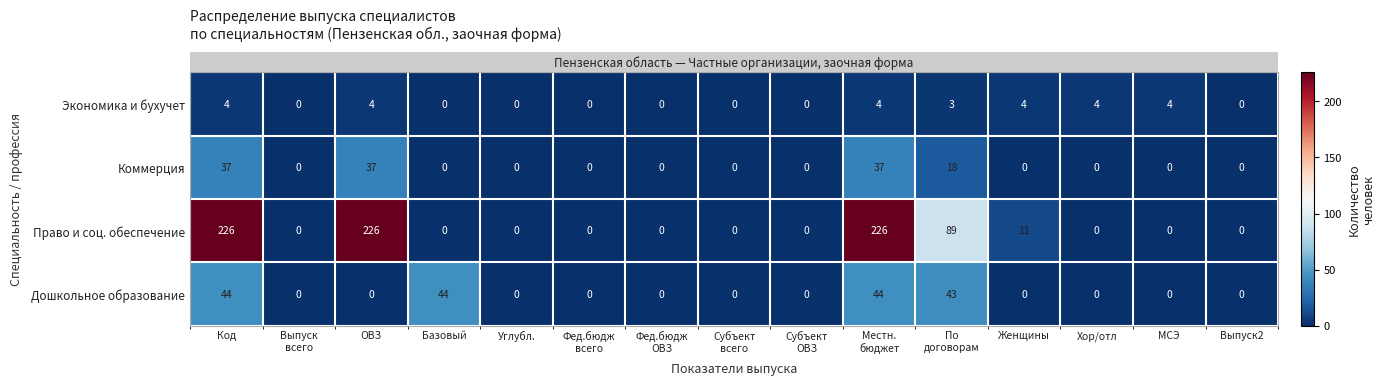

List the series in order of their peak value, highest first.

Право и соц. обеспечение, Дошкольное образование, Коммерция, Экономика и бухучет